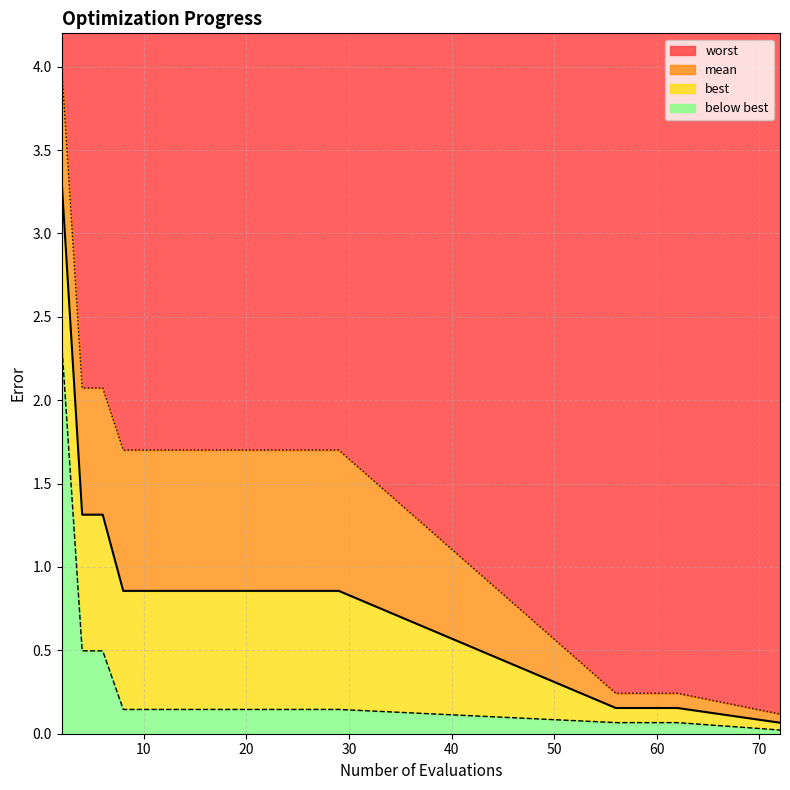

How many distinct data groups are displayed?

3